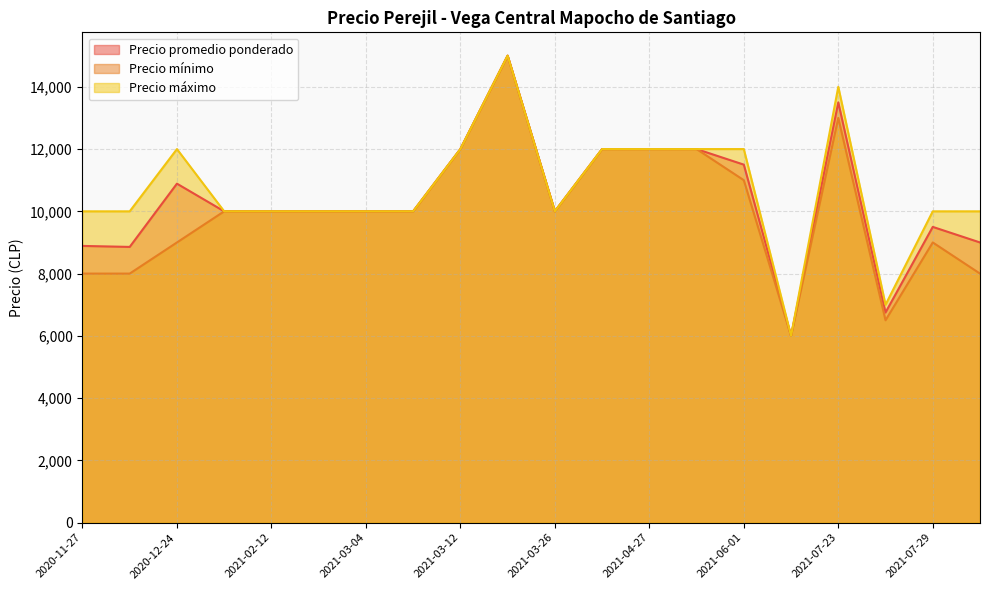

What is the difference between the second highest and second lowest values in the Precio mínimo series?

6500